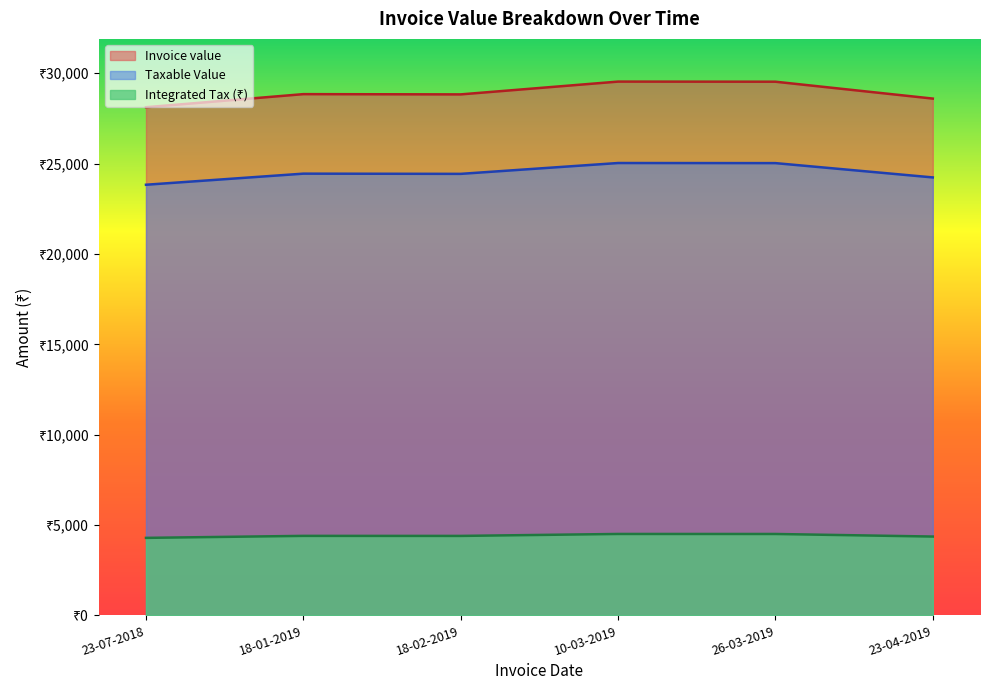

Reading left to right, extract all data points from this chart.

Invoice value: 23-07-2018=28118.4	18-01-2019=28842.8	18-02-2019=28828.9	10-03-2019=29536.9	26-03-2019=29530.6	23-04-2019=28596.6
Taxable Value: 23-07-2018=23829.2	18-01-2019=24443.0	18-02-2019=24431.2	10-03-2019=25031.2	26-03-2019=25025.9	23-04-2019=24234.4
Integrated Tax: 23-07-2018=4289.2	18-01-2019=4399.7	18-02-2019=4397.6	10-03-2019=4505.6	26-03-2019=4504.7	23-04-2019=4362.2